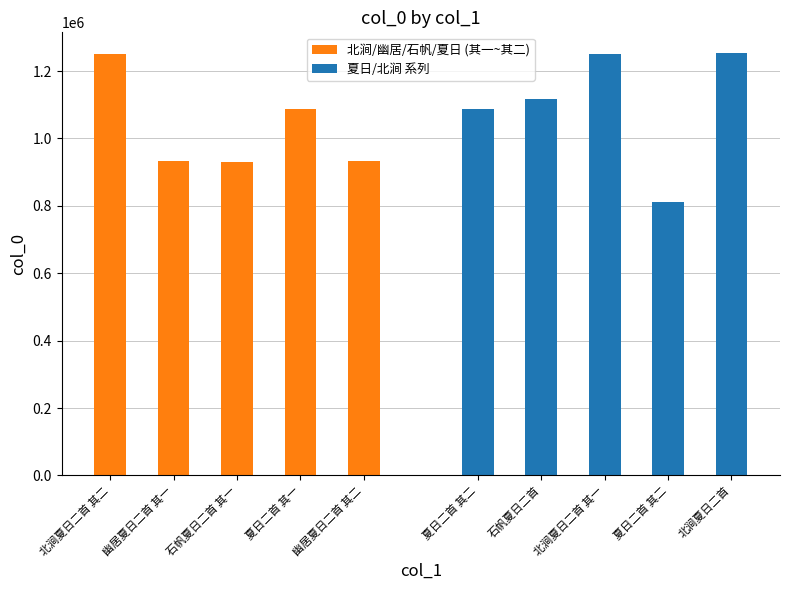

What is the average value of the 夏日/北涧 系列 series?

1103631